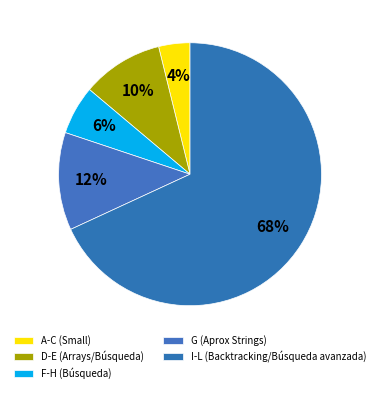

Rank the categories by value from lowest to highest.

A-C (Small), F-H (Búsqueda), D-E (Arrays/Búsqueda), G (Aprox Strings), I-L (Backtracking/Búsqueda avanzada)